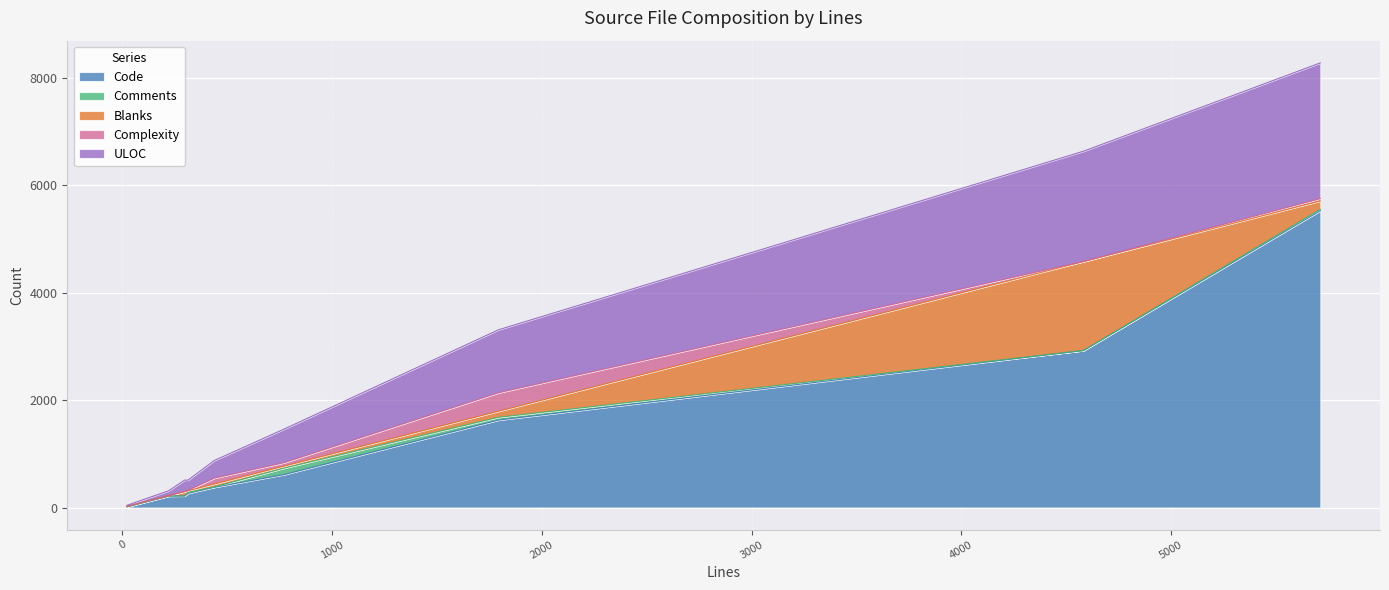

True or false: Comments has more than 1 interior local peaks.

True